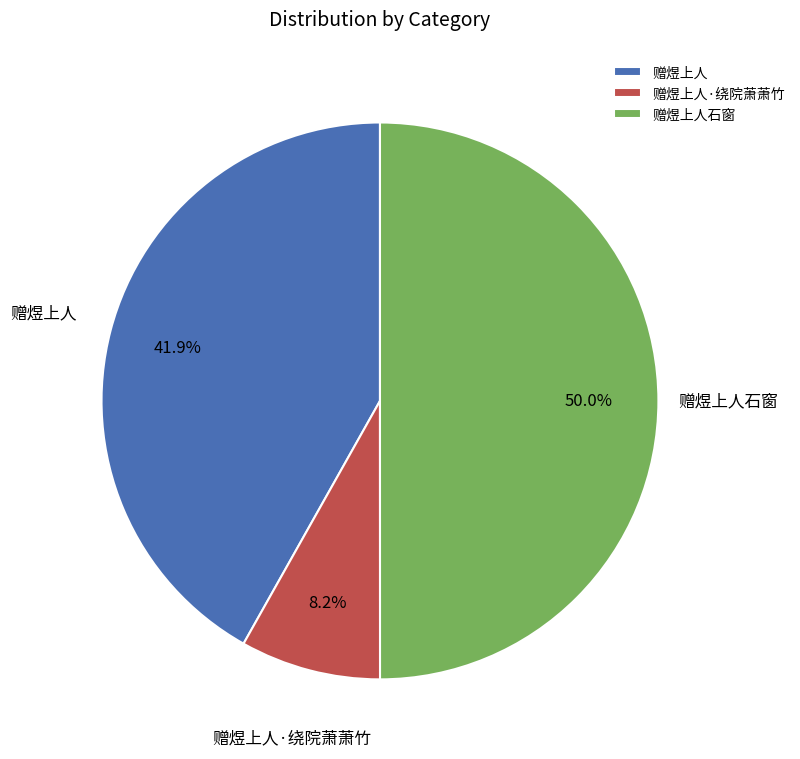

Does 赠煜上人·绕院萧萧竹 represent more than half of the total?

No